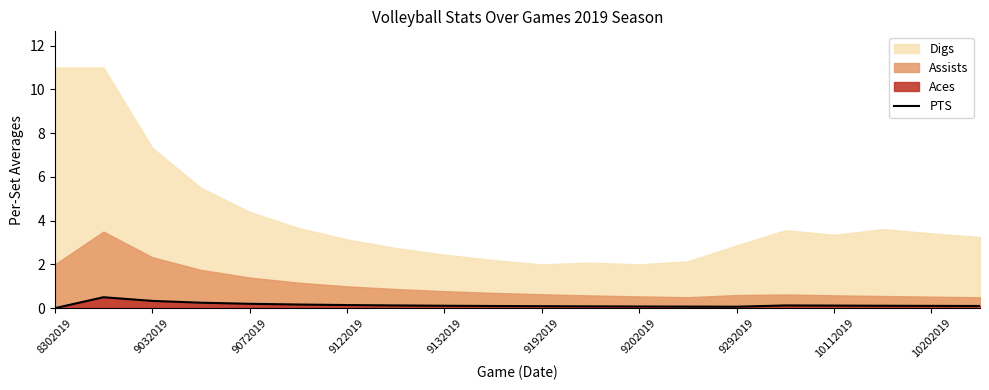

Reading left to right, extract all data points from this chart.

0.0	0.5	0.3	0.2	0.2	0.2	0.1	0.1	0.1	0.1	0.1	0.1	0.1	0.1	0.1	0.1	0.1	0.1	0.1	0.1